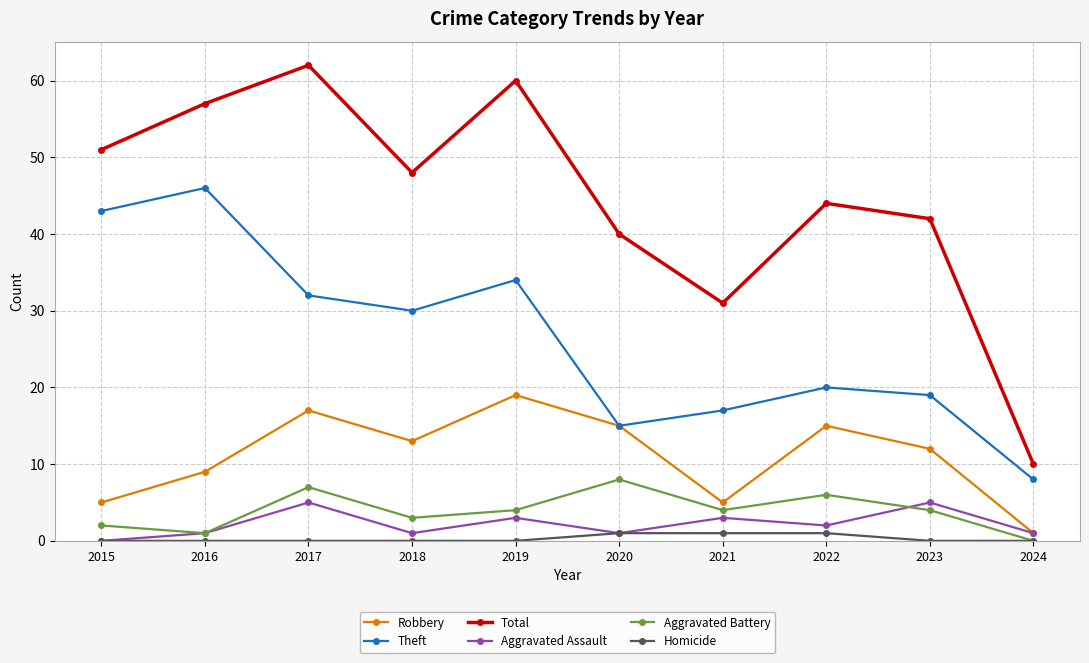

What is the value of the Homicide point at the 7th from the left?

1